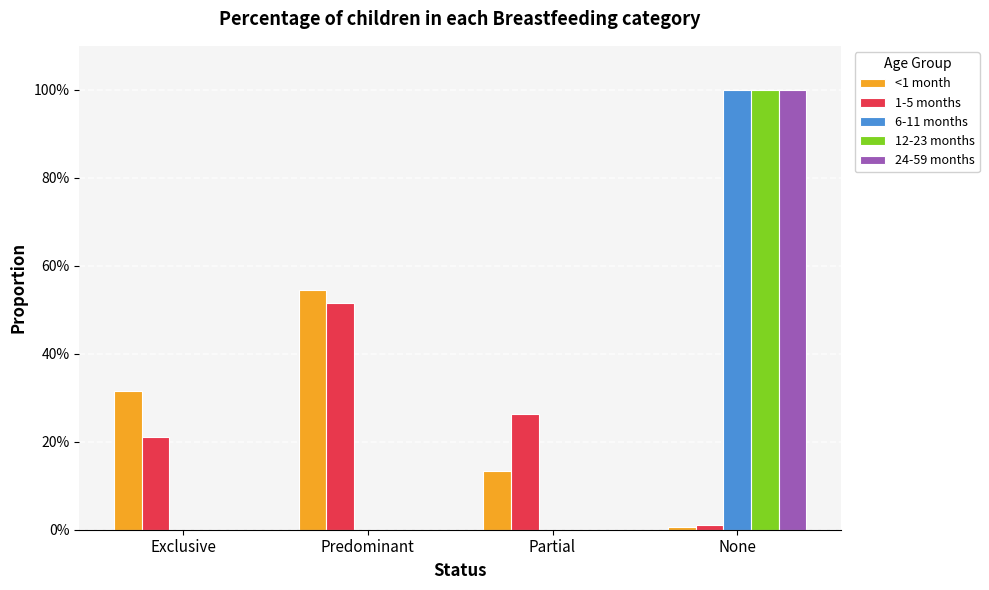

Are the bars grouped side by side (vs. stacked)?

Yes